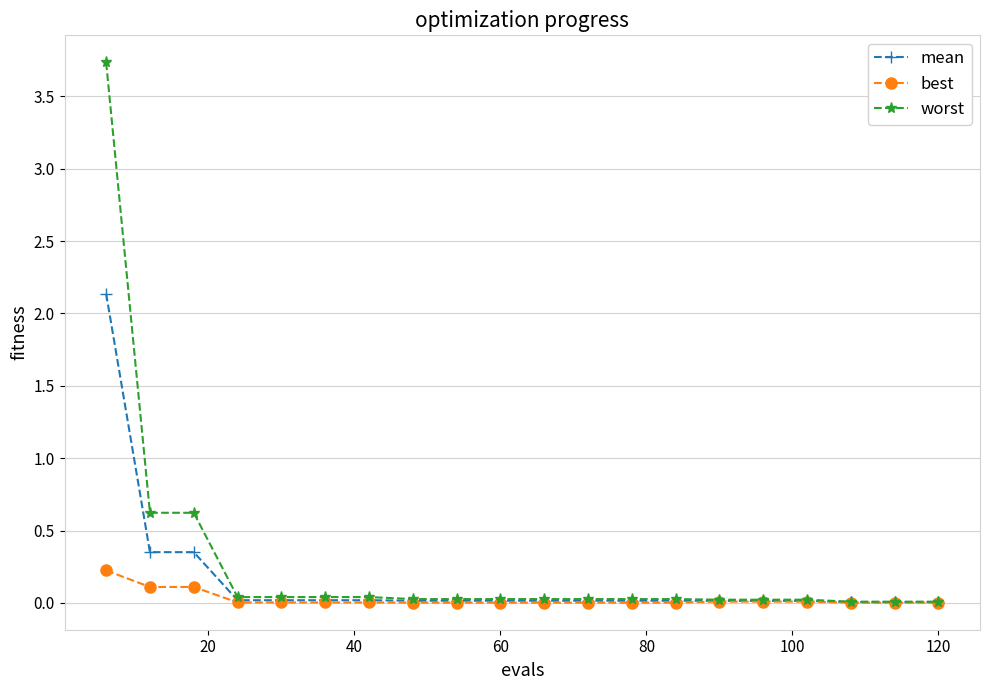

Which series has the widest spread of values?

worst